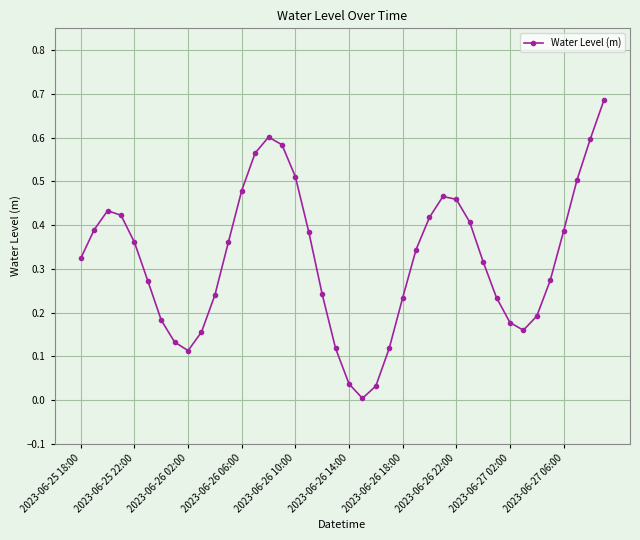

What is the sum of all values?

12.9